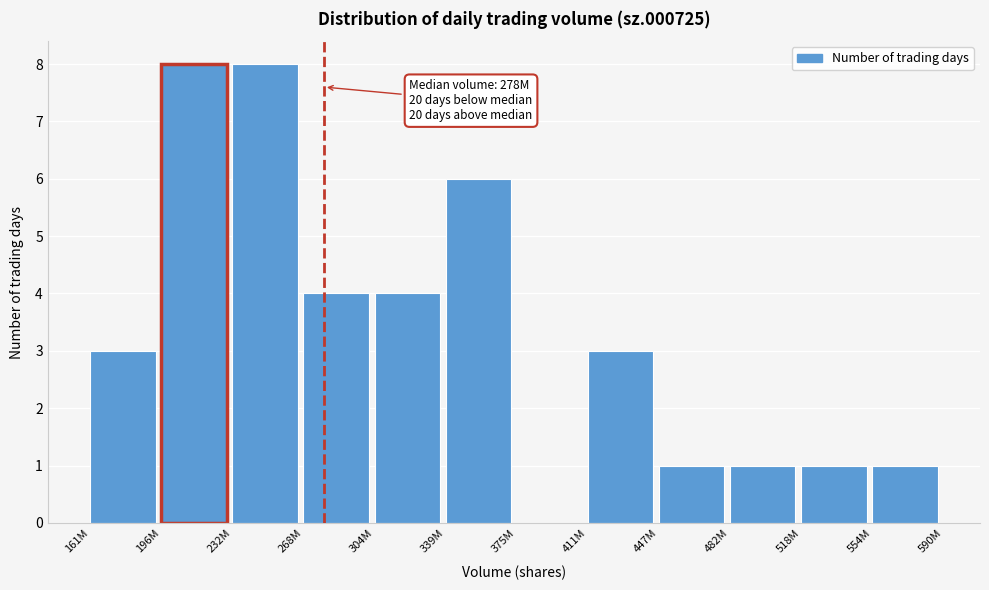

Reading left to right, list all the values displayed in this chart.

161M=3	196M=8	232M=8	268M=4	304M=4	339M=6	375M=0	411M=3	447M=1	482M=1	518M=1	554M=1